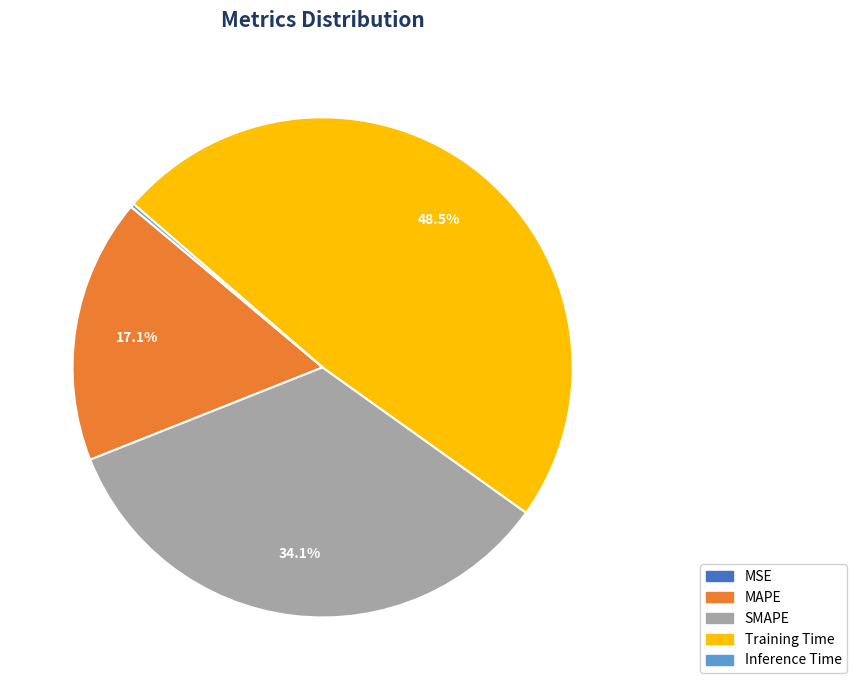

How much of the chart is everything except Training Time?

51.5%